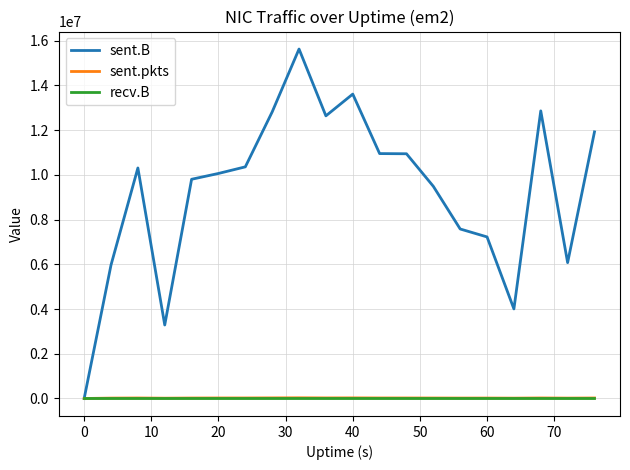

Which series has the largest range (max minus min)?

sent.B